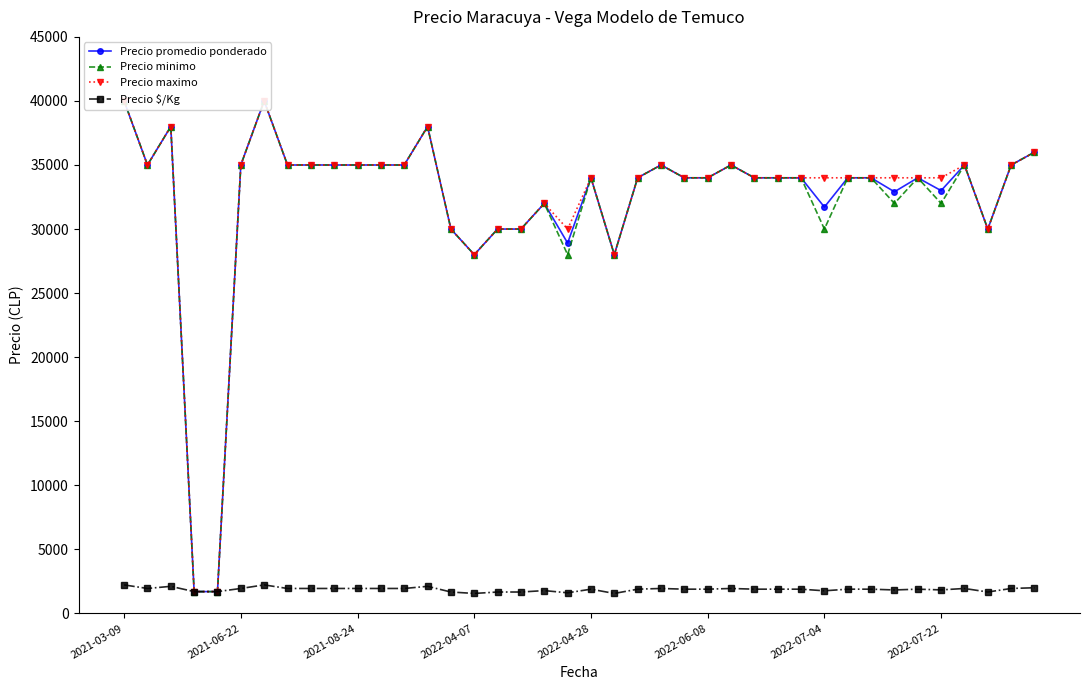

What is the total value across all series at 27?

103889